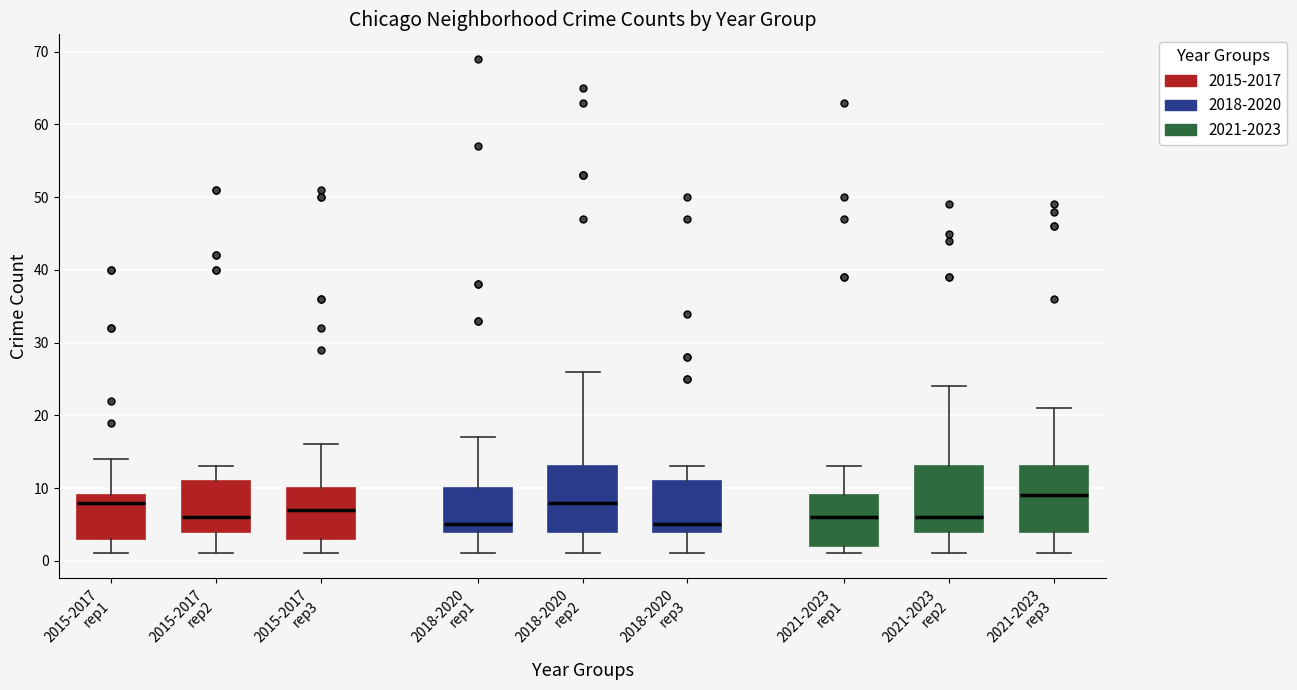

Reading left to right, transcribe this box plot: for each box, give where its median line is, the range the box spans, and where its two whiskers end, as read against the y-axis. The values are not printed on the chart, so give them approximately, as read against the axis.

2015-2017 rep1: median 8, box 3 to 9, whiskers 1 to 14
2015-2017 rep2: median 6, box 4 to 11, whiskers 1 to 13
2015-2017 rep3: median 7, box 3 to 10, whiskers 1 to 16
2018-2020 rep1: median 5, box 4 to 10, whiskers 1 to 17
2018-2020 rep2: median 8, box 4 to 13, whiskers 1 to 26
2018-2020 rep3: median 5, box 4 to 11, whiskers 1 to 13
2021-2023 rep1: median 6, box 2 to 9, whiskers 1 to 13
2021-2023 rep2: median 6, box 4 to 13, whiskers 1 to 24
2021-2023 rep3: median 9, box 4 to 13, whiskers 1 to 21